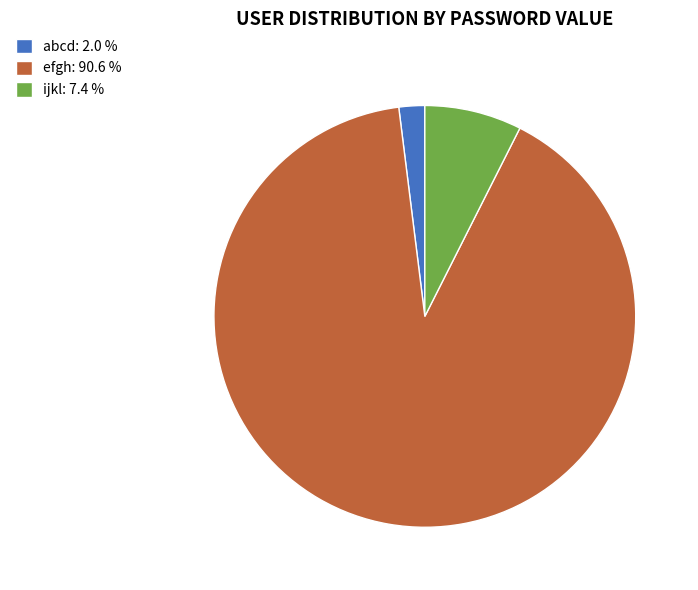

Approximately how many times larger is the value at efgh: 90.6 % compared to ijkl: 7.4 %?

12.2